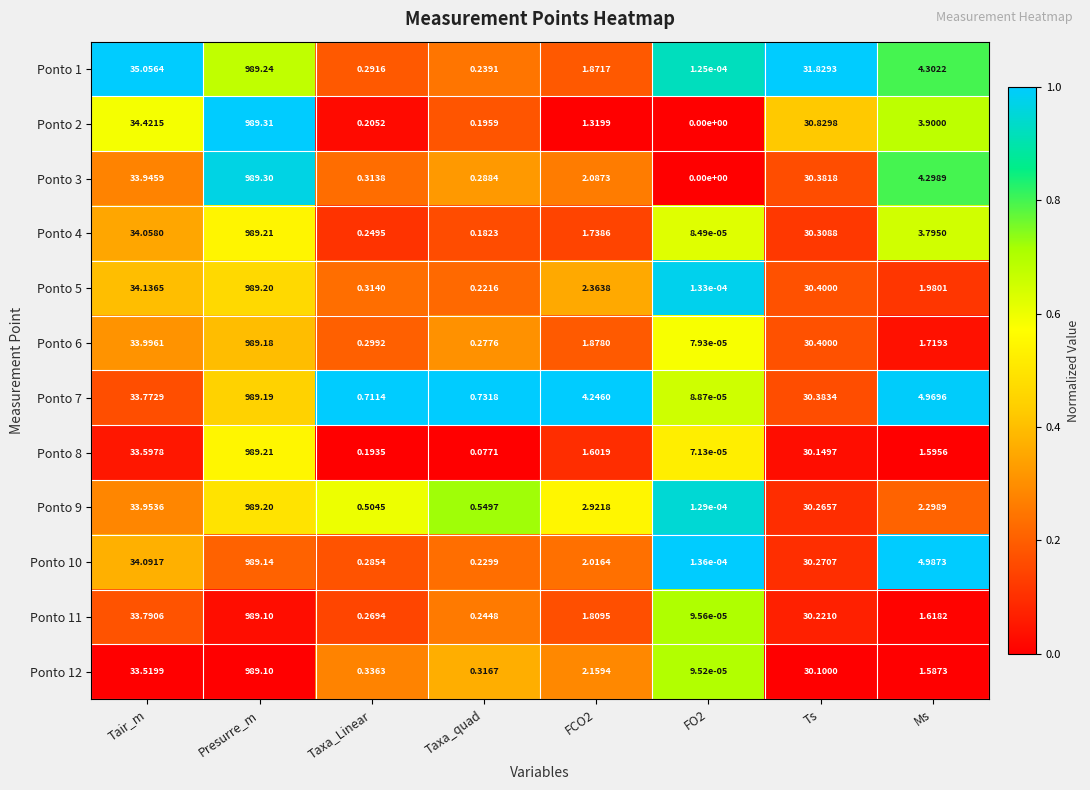

Which category has the highest value in the Ponto 8 series?

Presurre_m